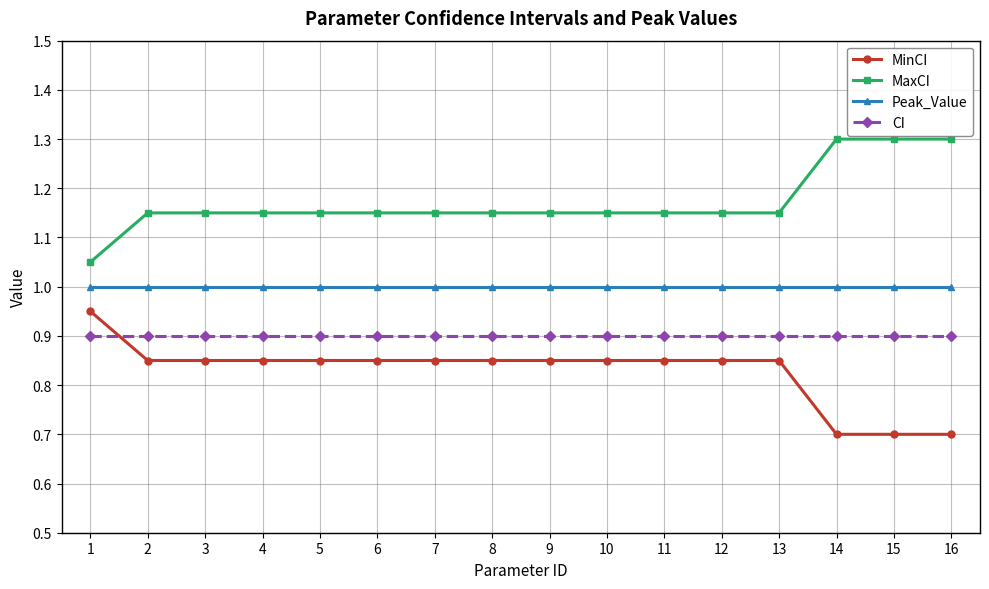

Which category has the highest value in the MinCI series?

1